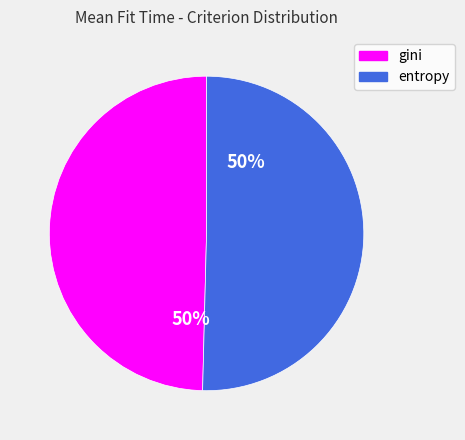

To the nearest percent, what portion does entropy represent?

50%